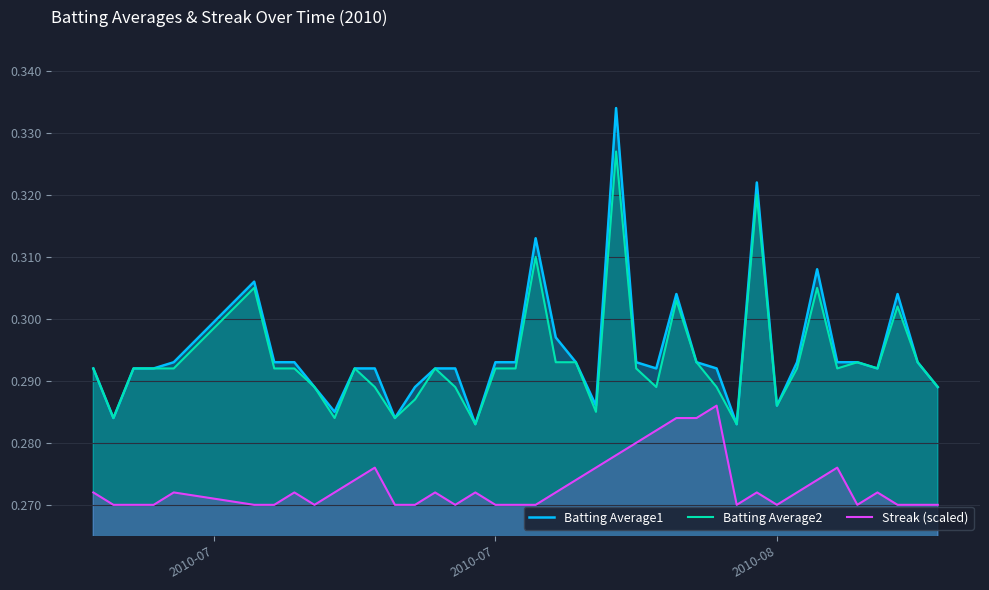

True or false: Batting Average1 and Batting Average2 cross at least once.

False